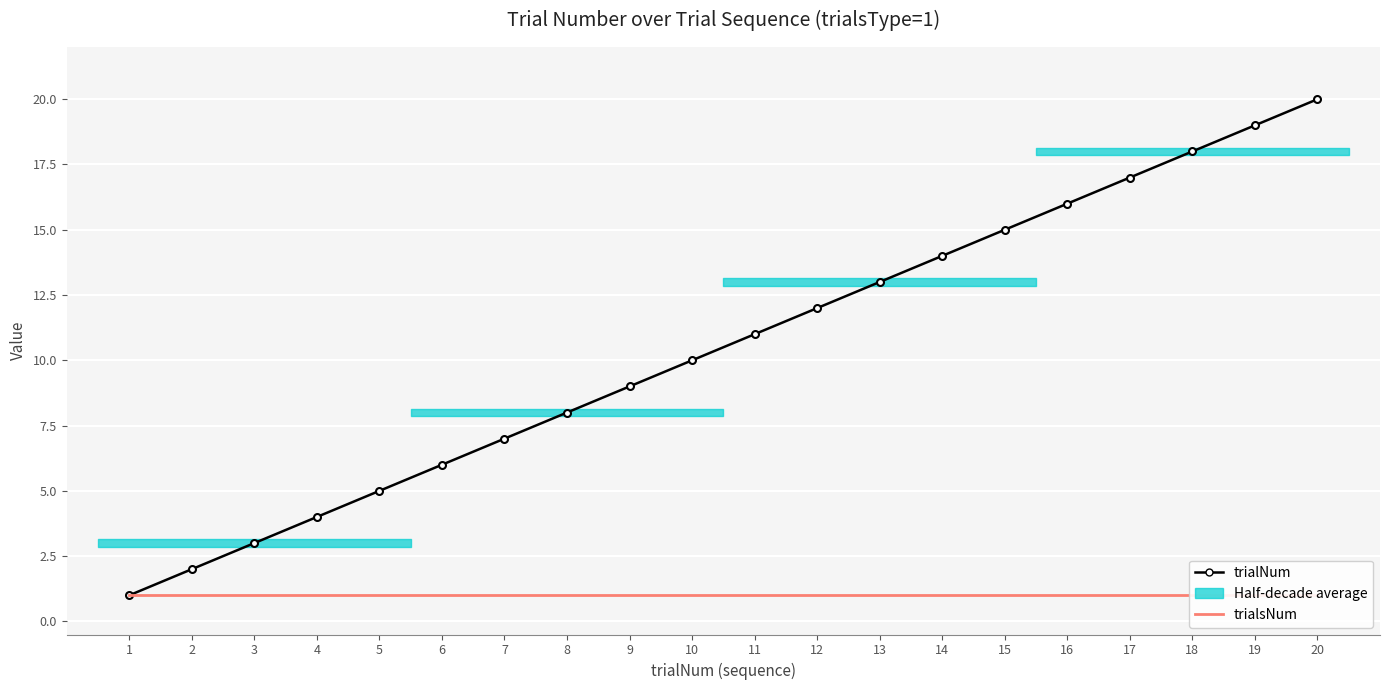

At how many categories does at least one series exceed 4?

16